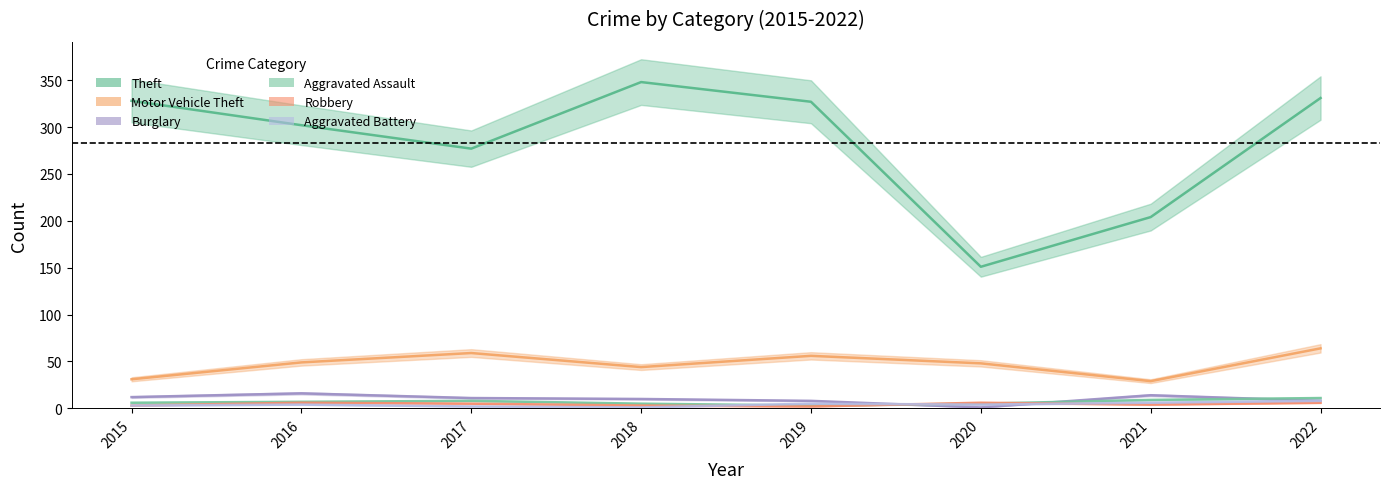

What is the spread (max minus min) of values at 2015?

325